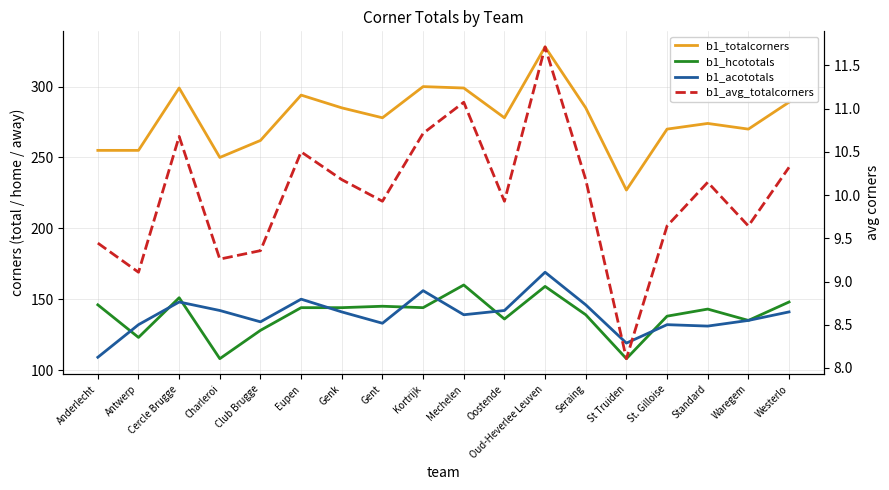

Where is b1_totalcorners nearest to the value 277?

Gent